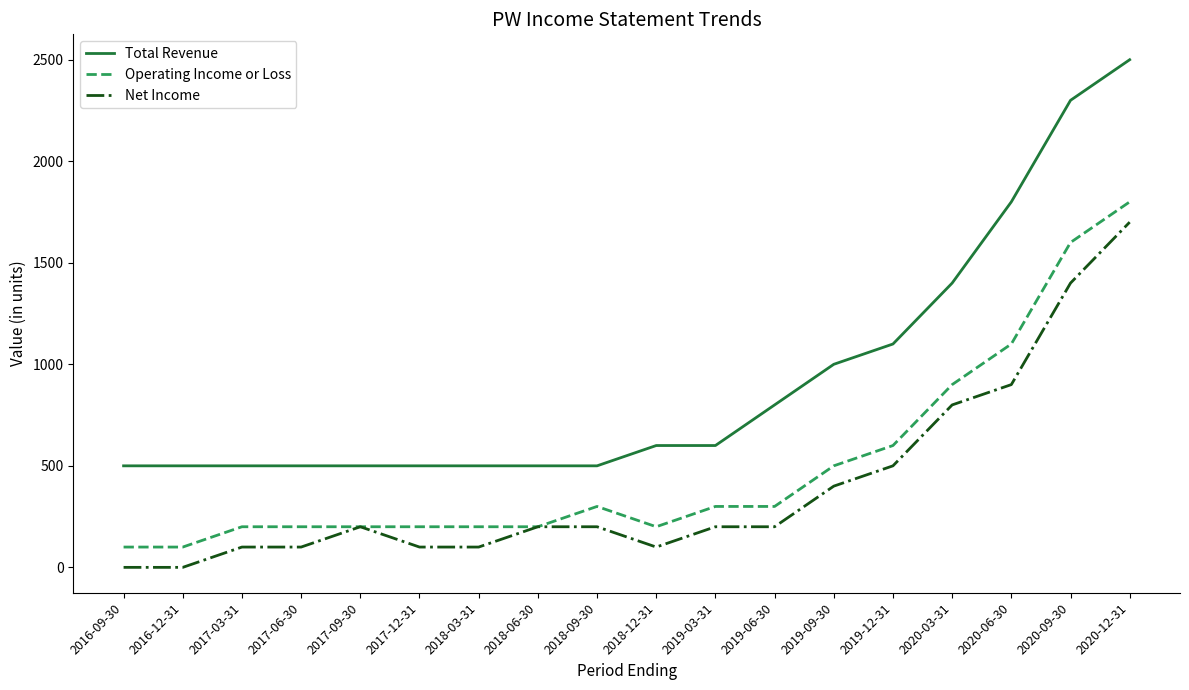

Which series has the largest range (max minus min)?

Total Revenue